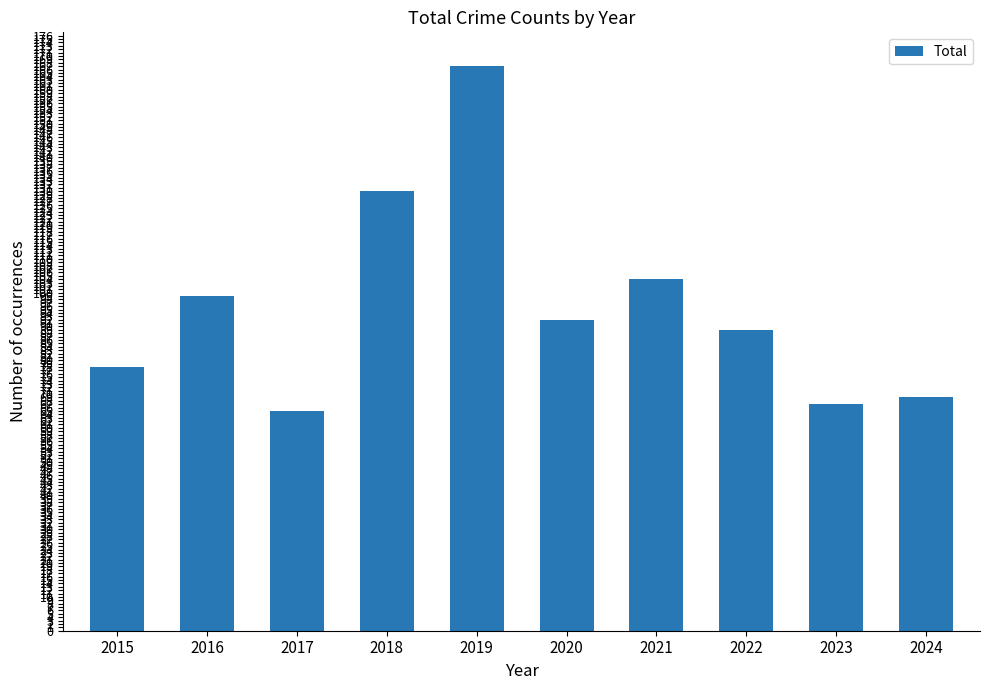

Count the number of categories in the chart.

10